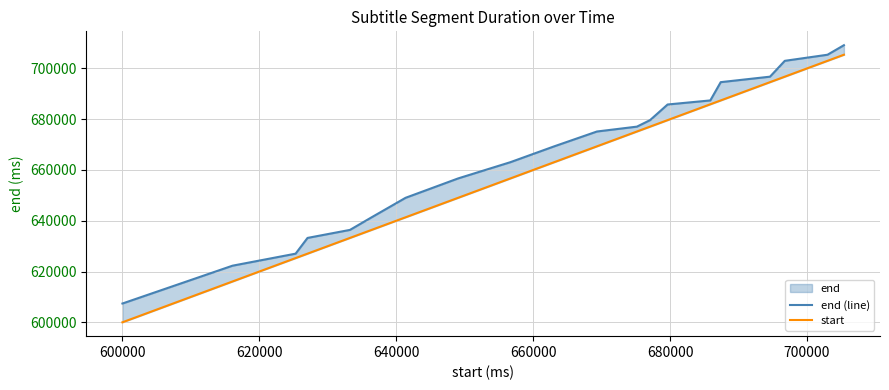

How many lines are shown in the chart?

2